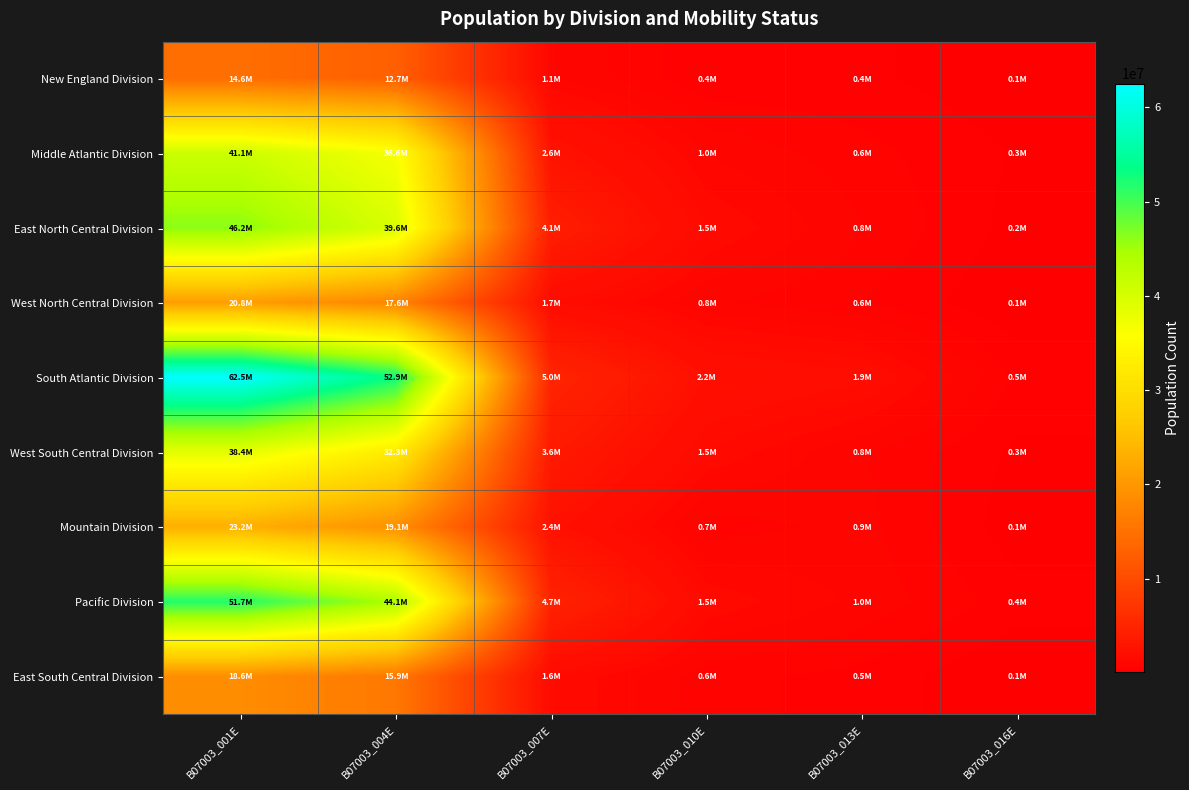

At which category is the sum across all series the highest?

B07003_001E